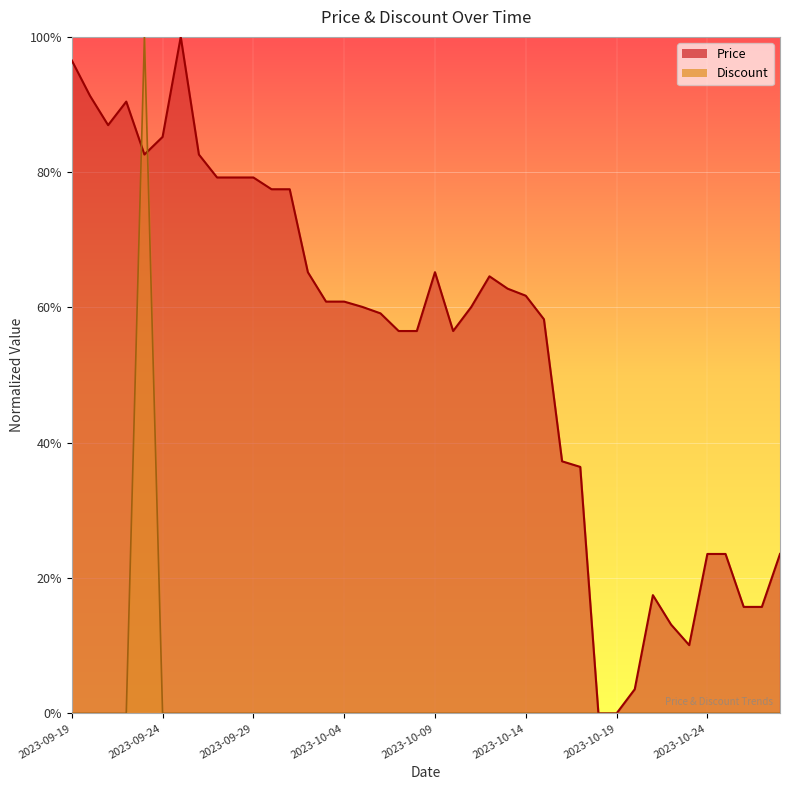

After their last crossing, which series has the higher values: Discount or Price?

Price